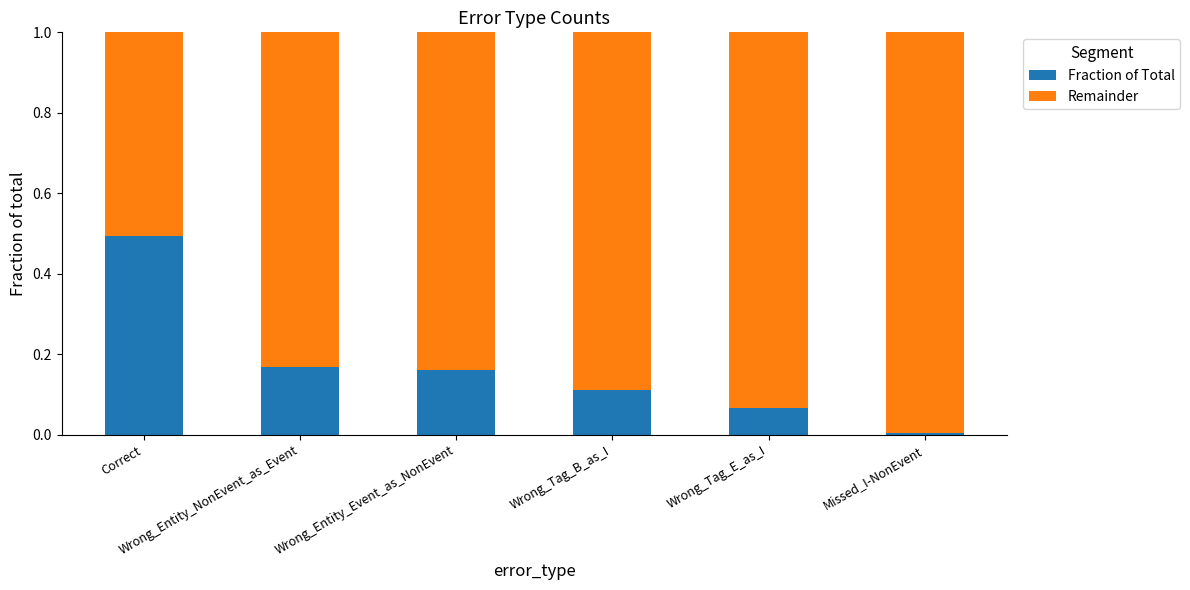

Which series has the largest total across all categories?

Remainder